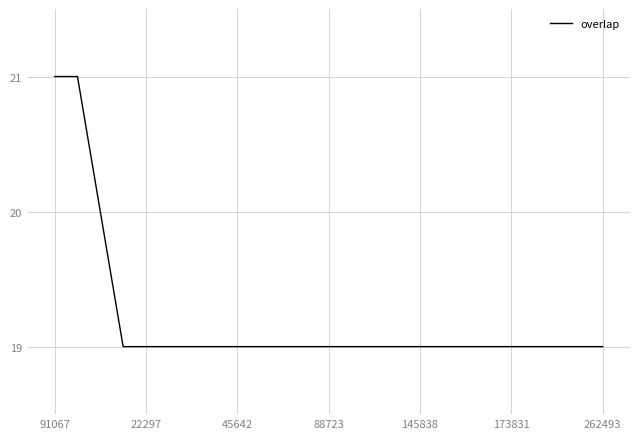

What is the maximum value shown in the chart?

21